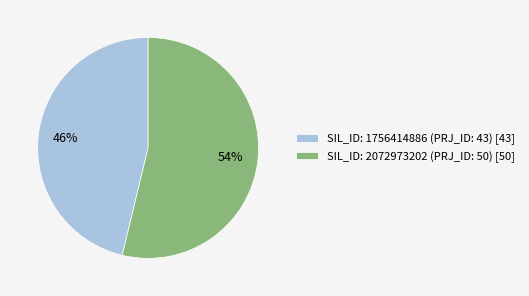

Which slice is the largest?

SIL_ID: 2072973202 (PRJ_ID: 50)